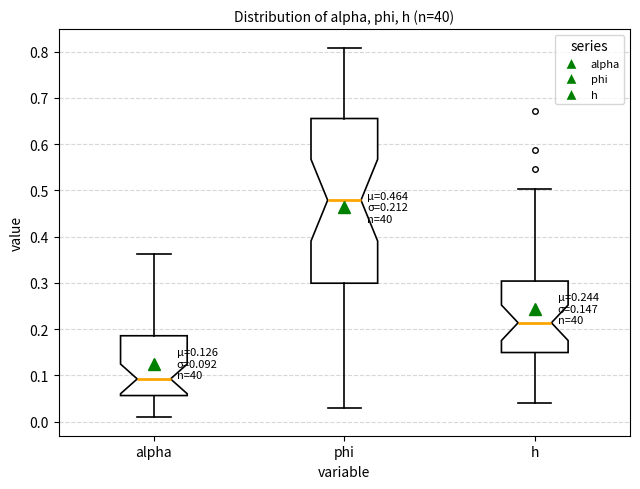

Comparing the boxes themselves (not the whiskers), which one is the tallest?

phi